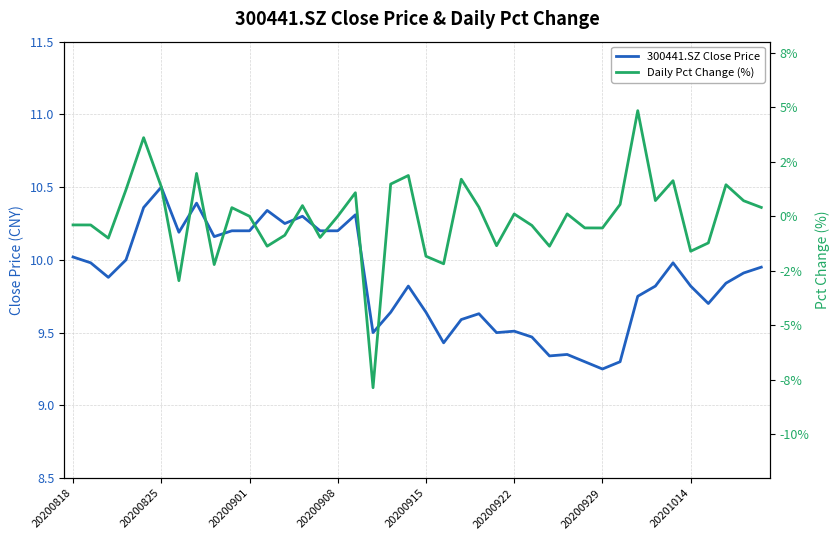

How many interior local peaks does the 300441.SZ Close Price series have?

10